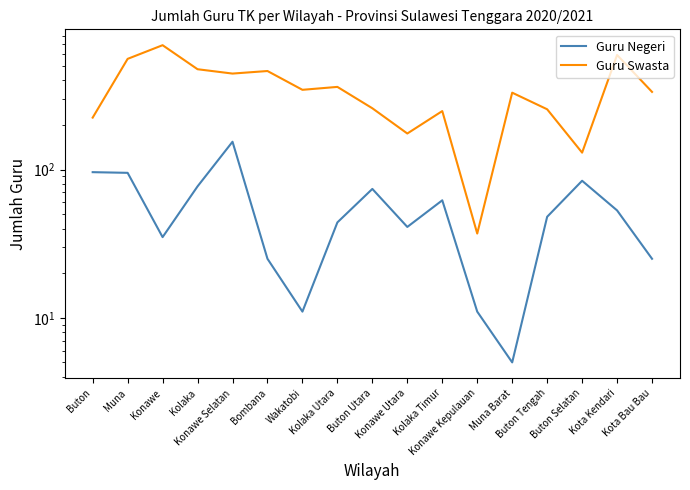

At how many categories does at least one series exceed 411?

6